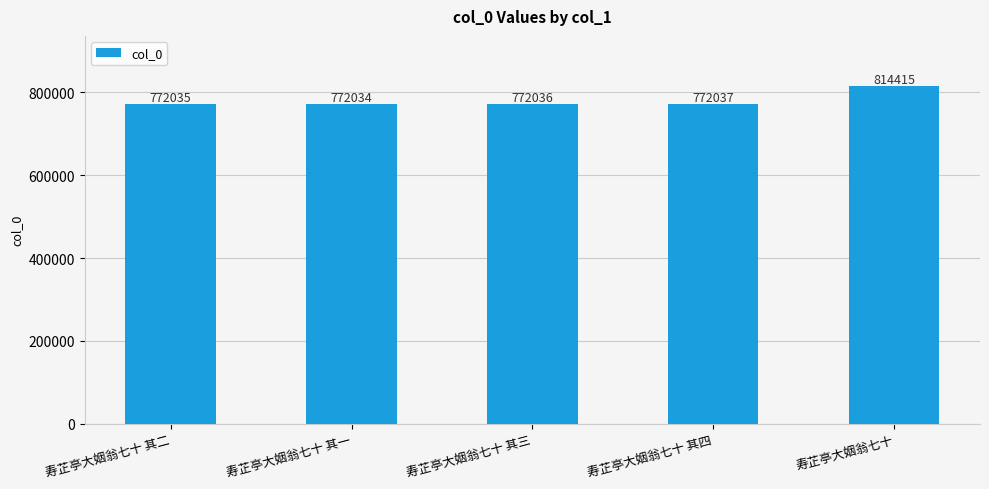

List the labels in order of value, largest first.

寿芷亭大姻翁七十, 寿芷亭大姻翁七十 其四, 寿芷亭大姻翁七十 其三, 寿芷亭大姻翁七十 其二, 寿芷亭大姻翁七十 其一